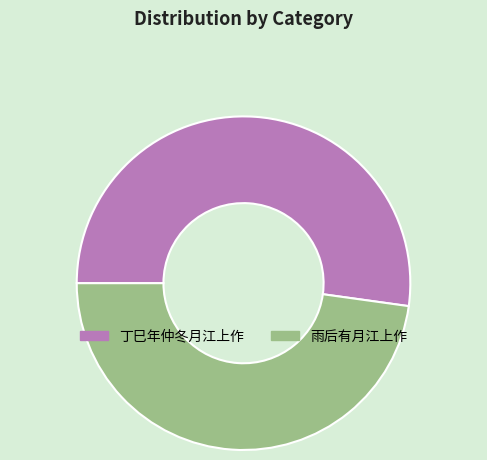

How many slices are in this pie chart?

2